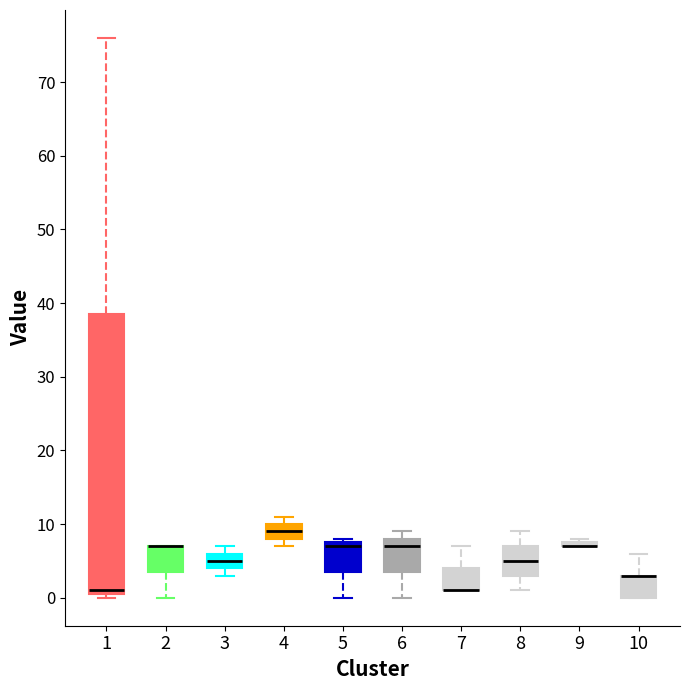

Which box is the tallest, from its lower edge to its upper edge?

1